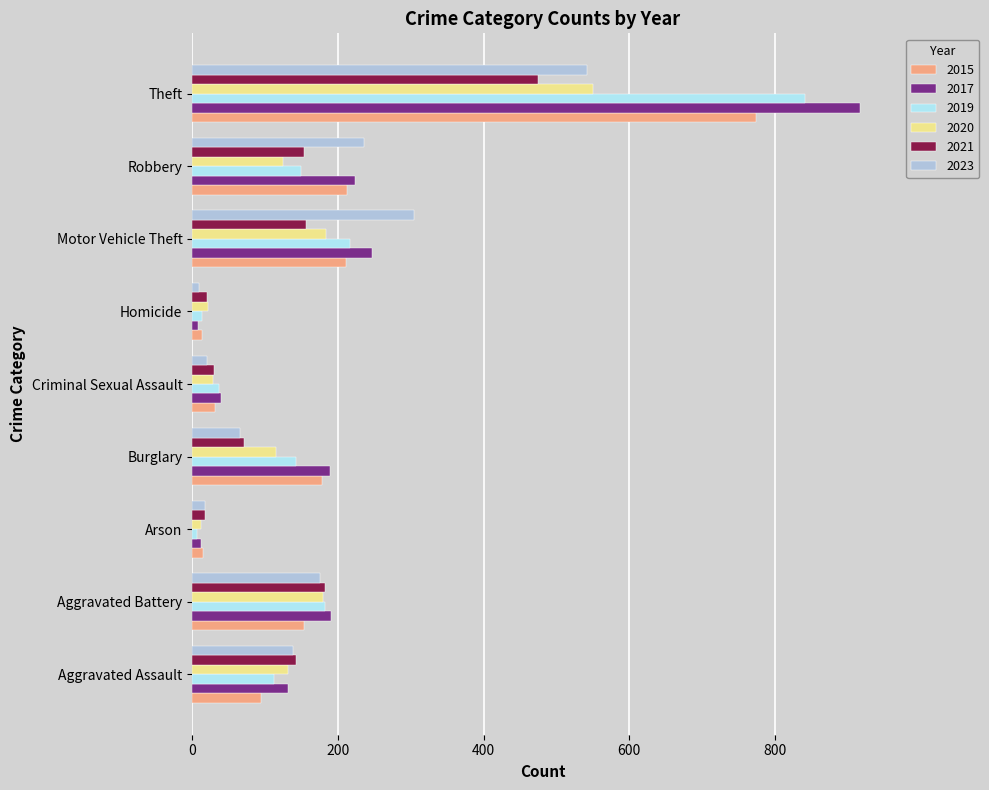

Which series has the largest range (max minus min)?

2017